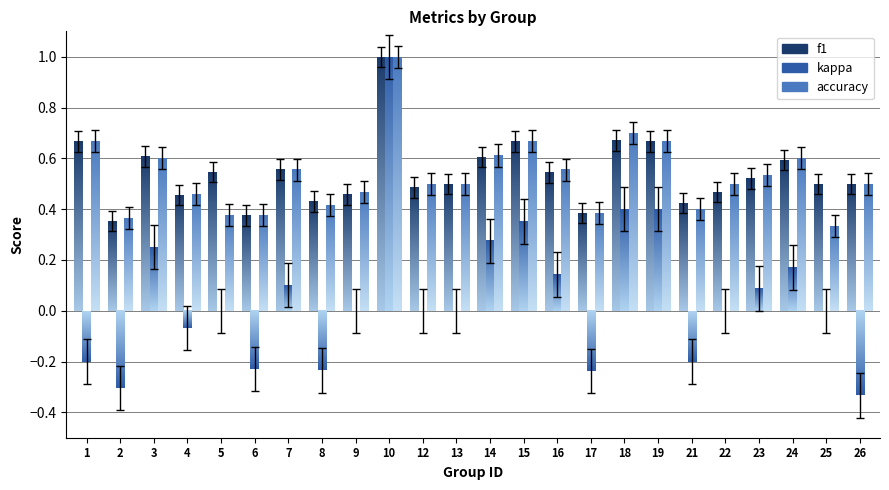

What is the spread (max minus min) of values at 15?

0.3